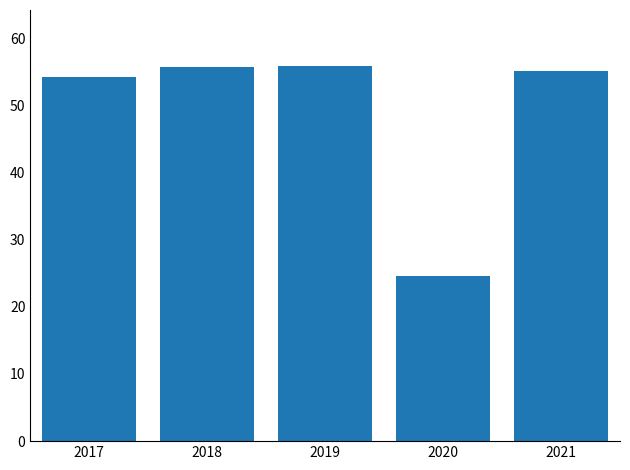

The value at 2021 is 26.6. True or false?

False